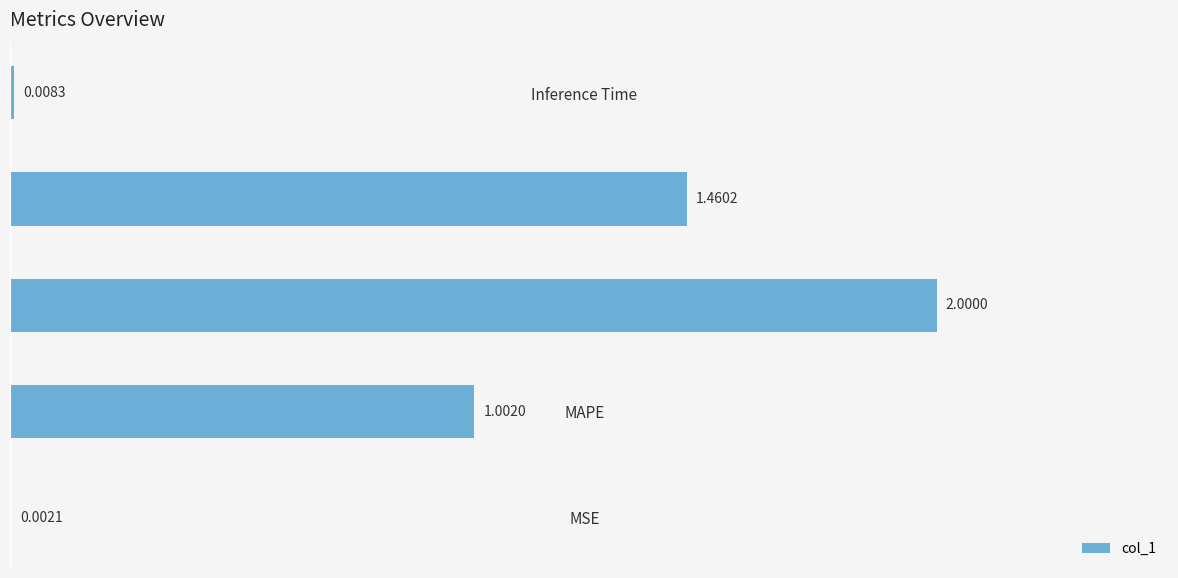

Which label corresponds to the largest value in the chart?

SMAPE